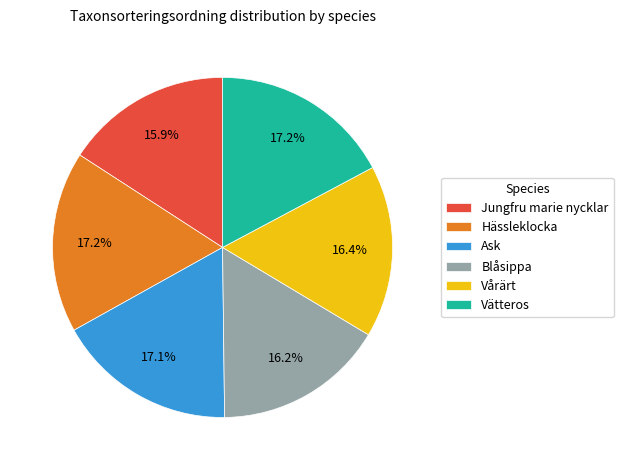

How many segments does this pie chart have?

6